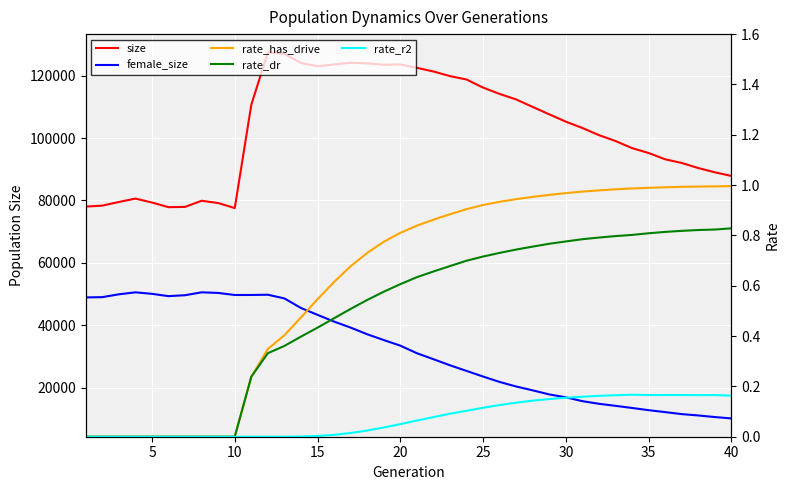

How many interior local valleys does the rate_r2 series have?

2